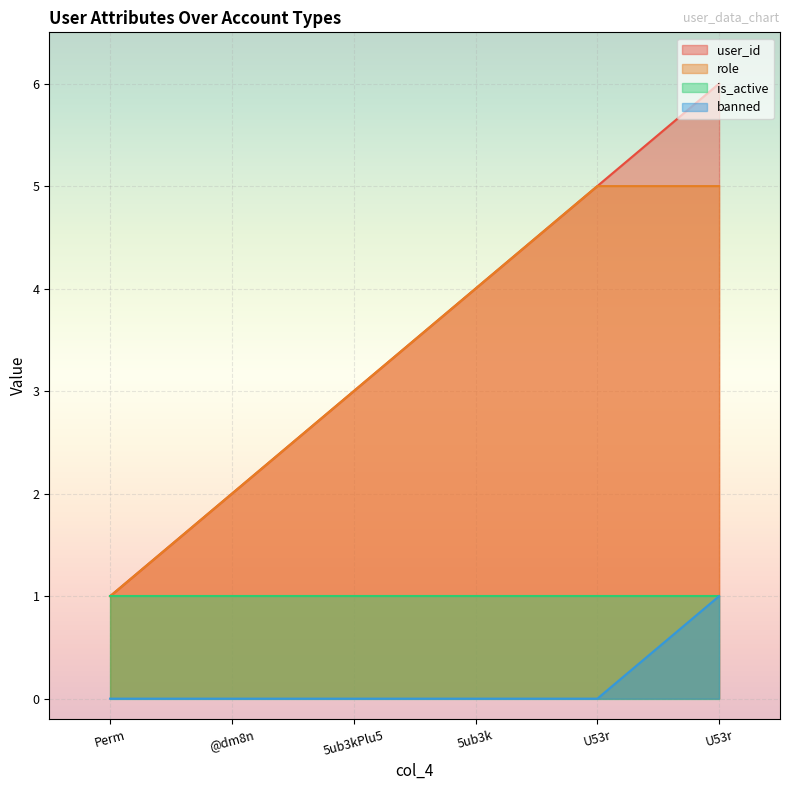

List the labels in order of banned value, smallest first.

Perm, @dm8n, 5ub3kPlu5, 5ub3k, U53r, U53r